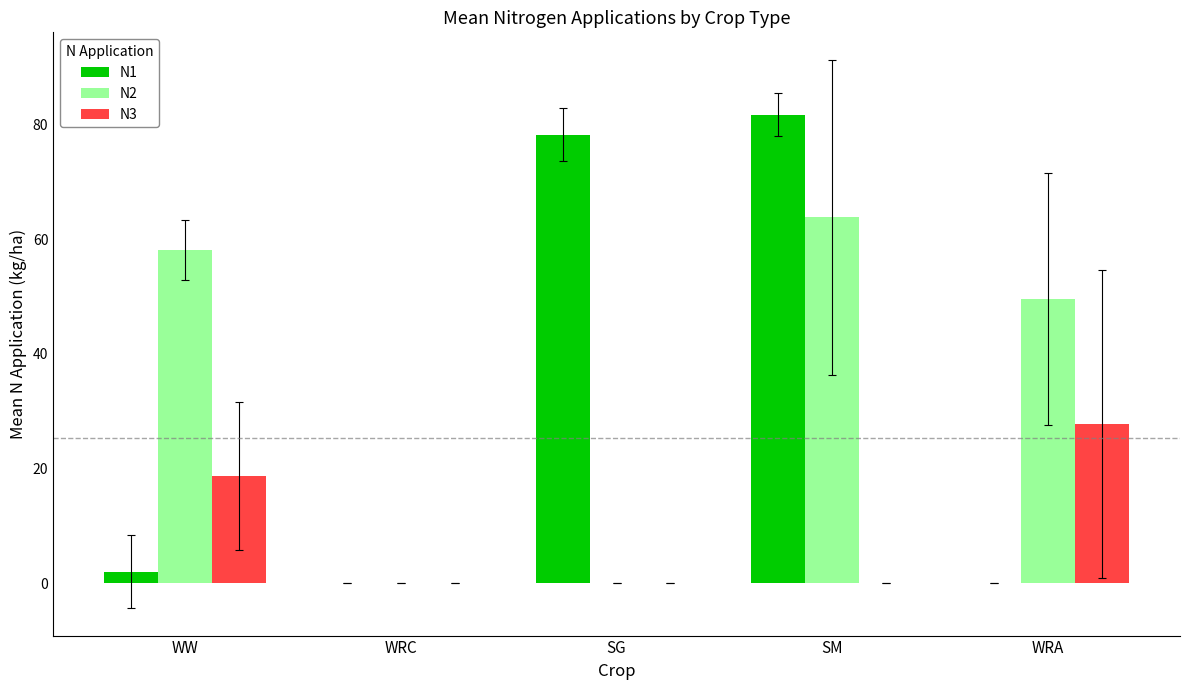

How many values in the N1 series exceed 2?

3